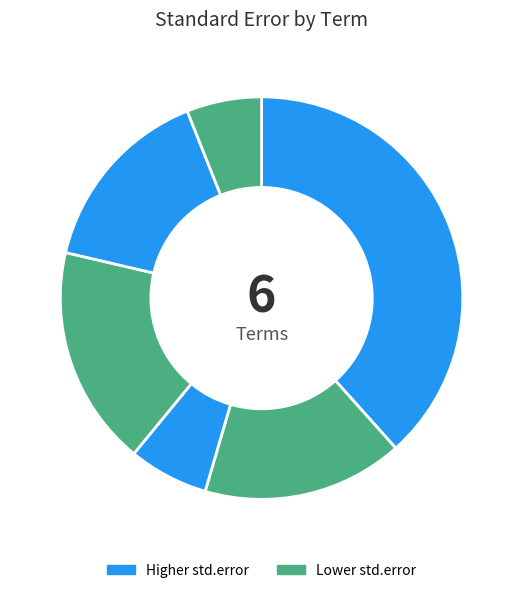

How many segments does this pie chart have?

6